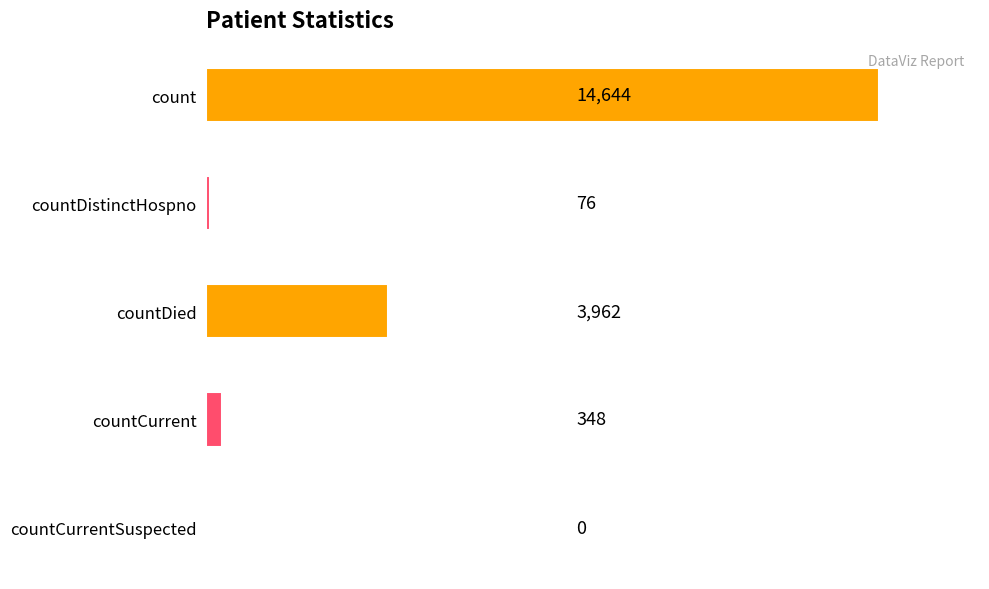

Are the bars horizontal?

Yes